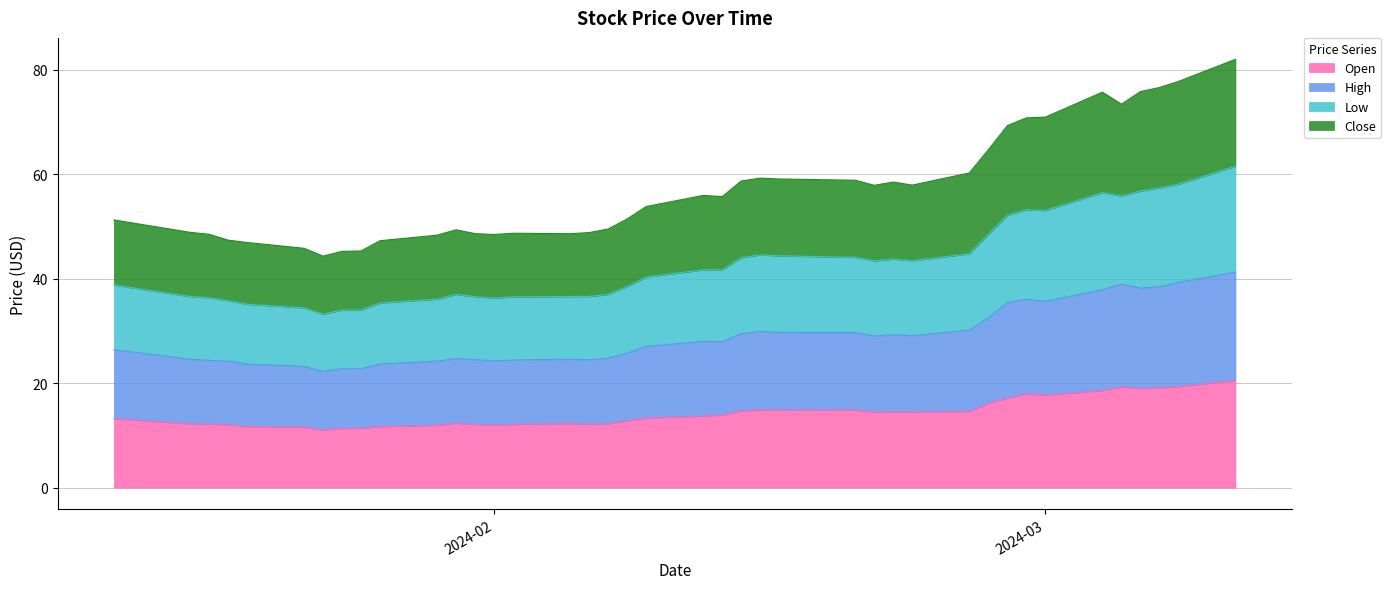

What is the label of the 2nd point from the left?

2024-01-16